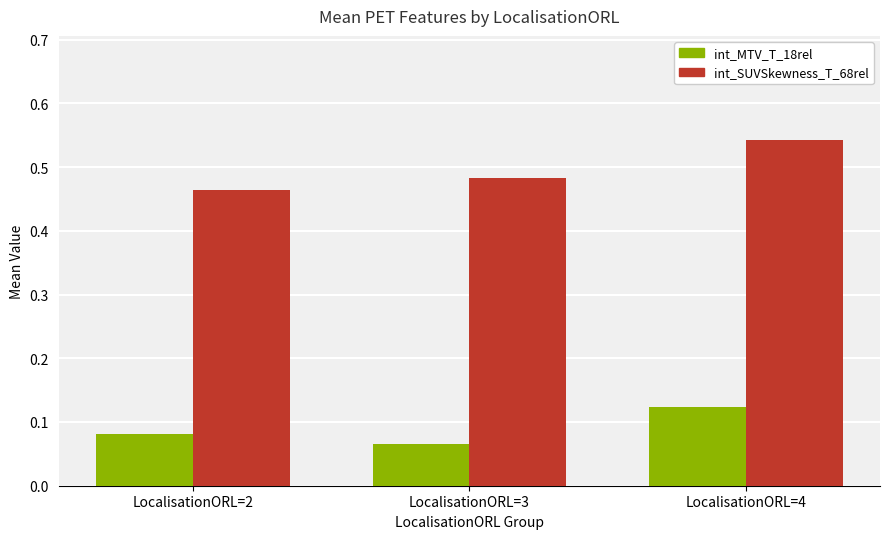

At which category is the sum across all series the highest?

LocalisationORL=4